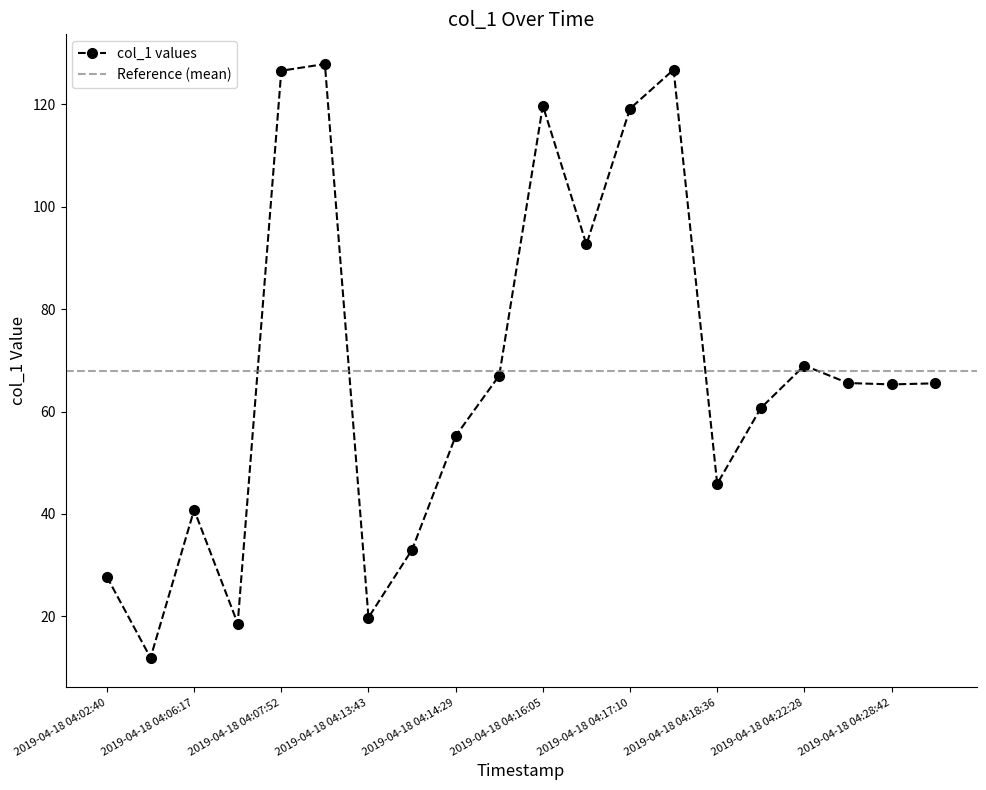

Which has a higher value, 2019-04-18 04:15:22 or 2019-04-18 04:24:02?

2019-04-18 04:15:22